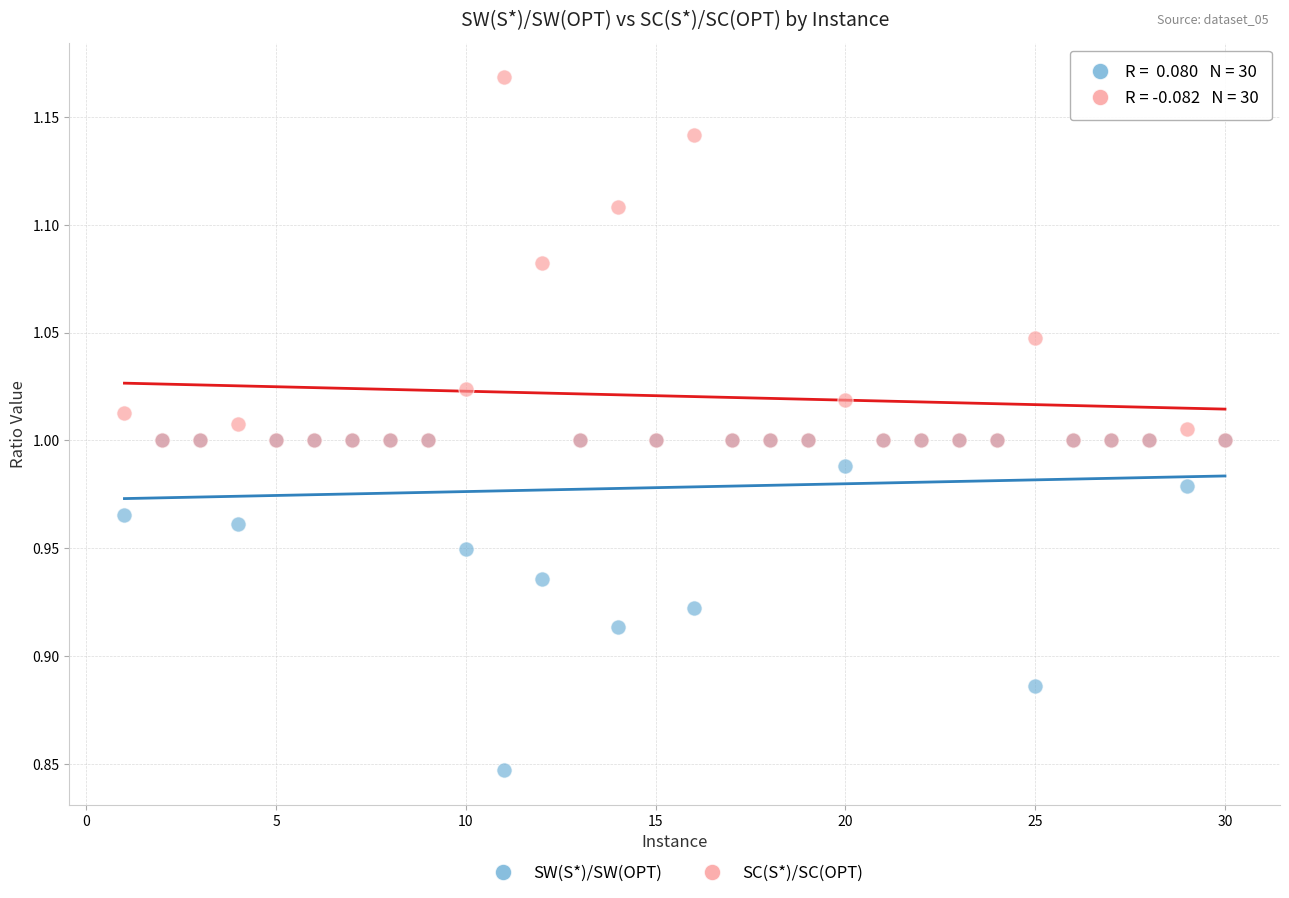

What are all the series names shown in the legend?

SW(S*)/SW(OPT), SC(S*)/SC(OPT)